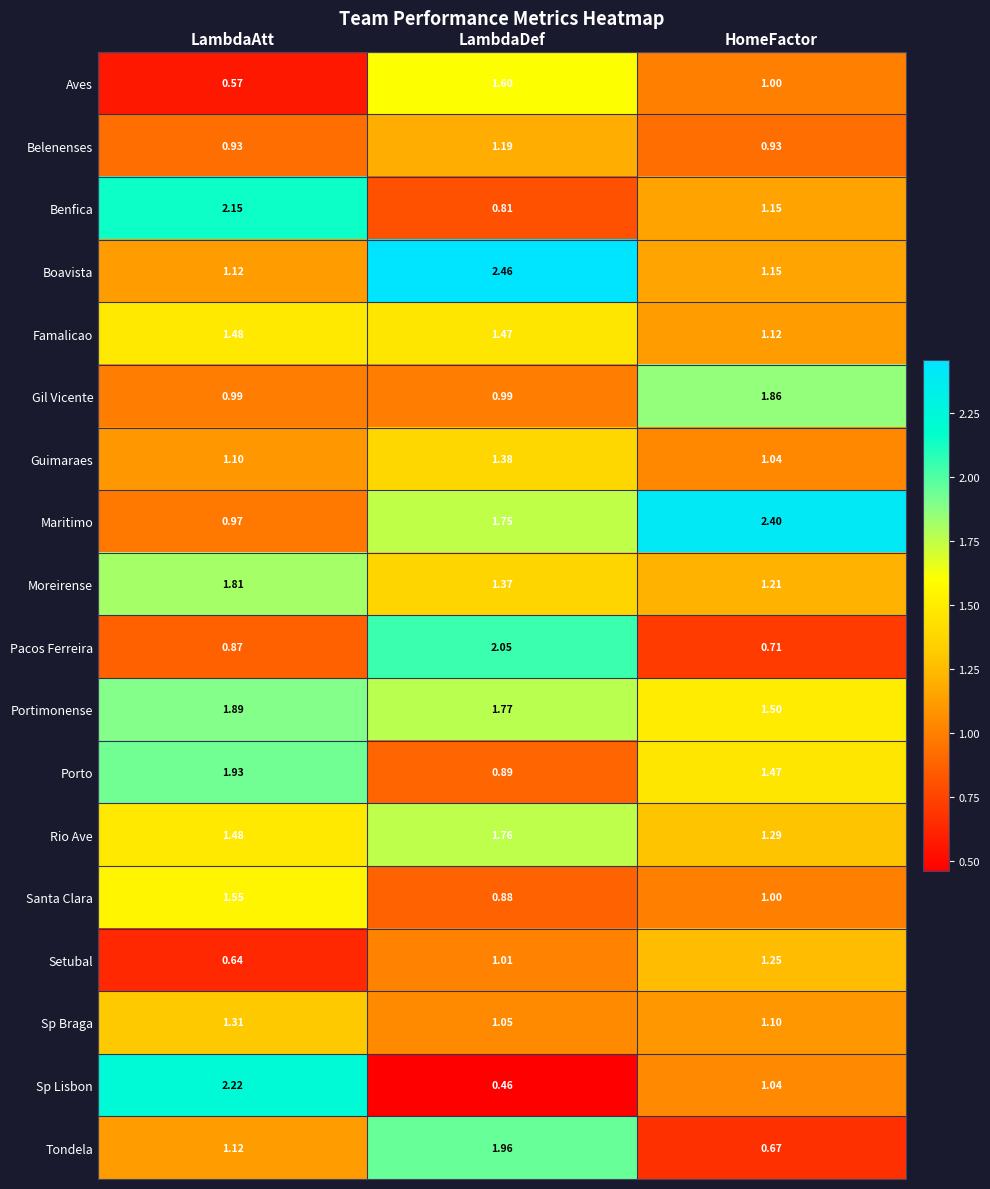

Which series changed the most between LambdaDef and HomeFactor?

Pacos Ferreira